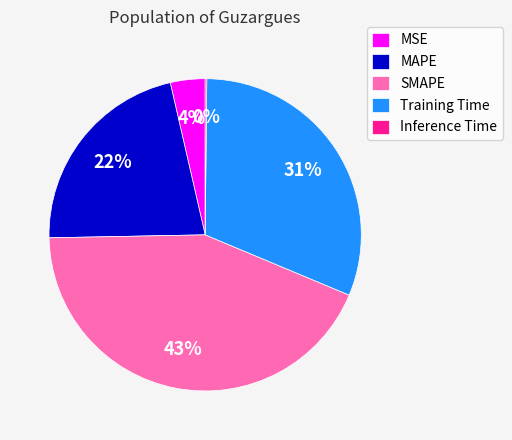

Which category has the biggest portion of the pie?

SMAPE